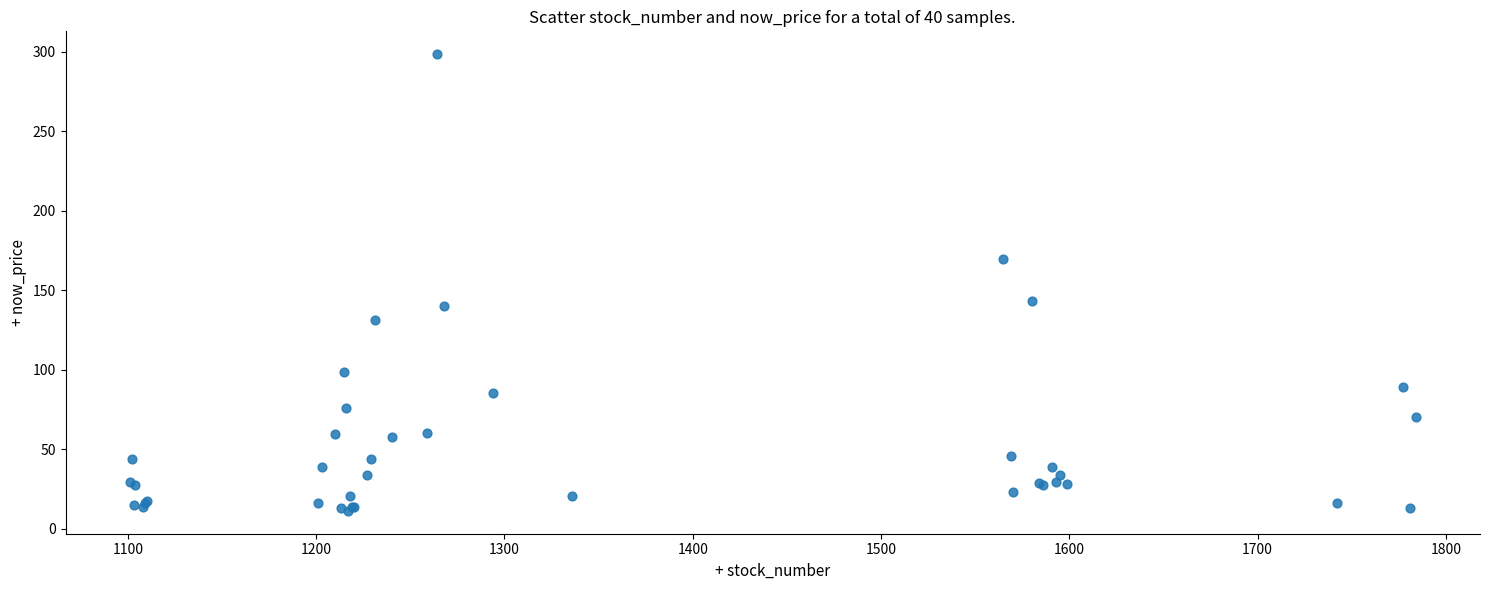

What Y value in the scatter plot is closest to 154?

143.5